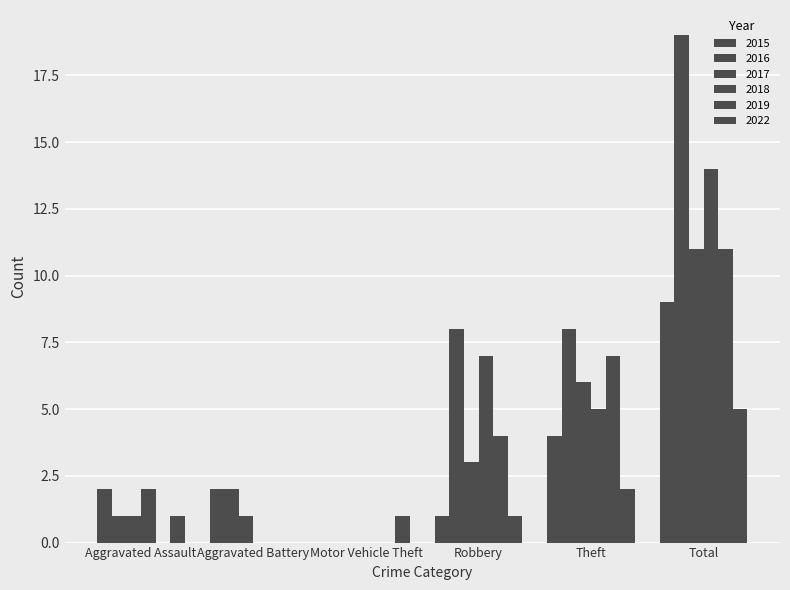

Are the bars grouped side by side (vs. stacked)?

Yes